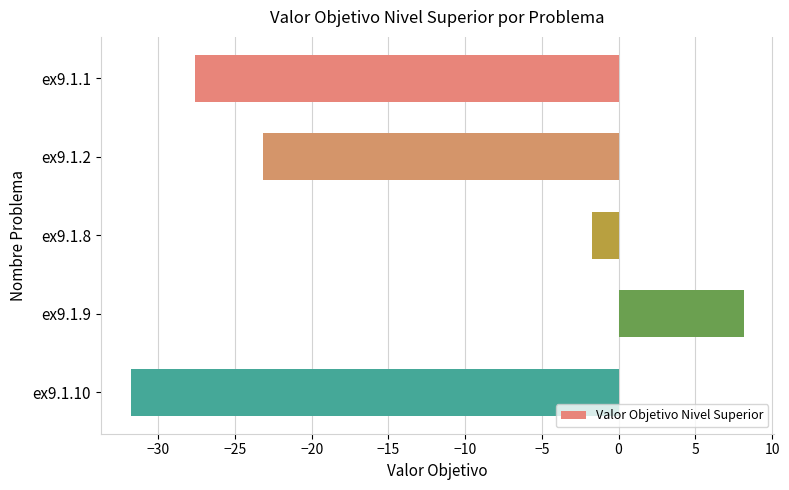

What is the difference between the maximum and minimum values?

39.9